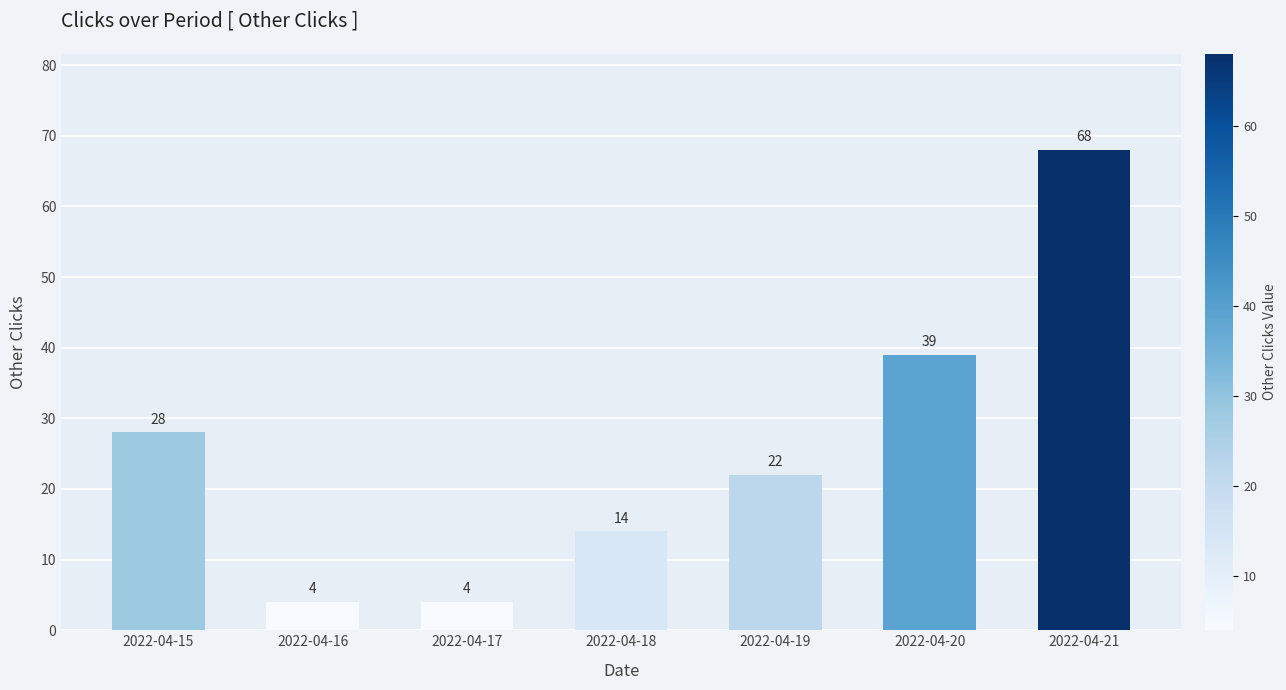

Reading right to left, what are all the values shown in this chart?

68	39	22	14	4	4	28